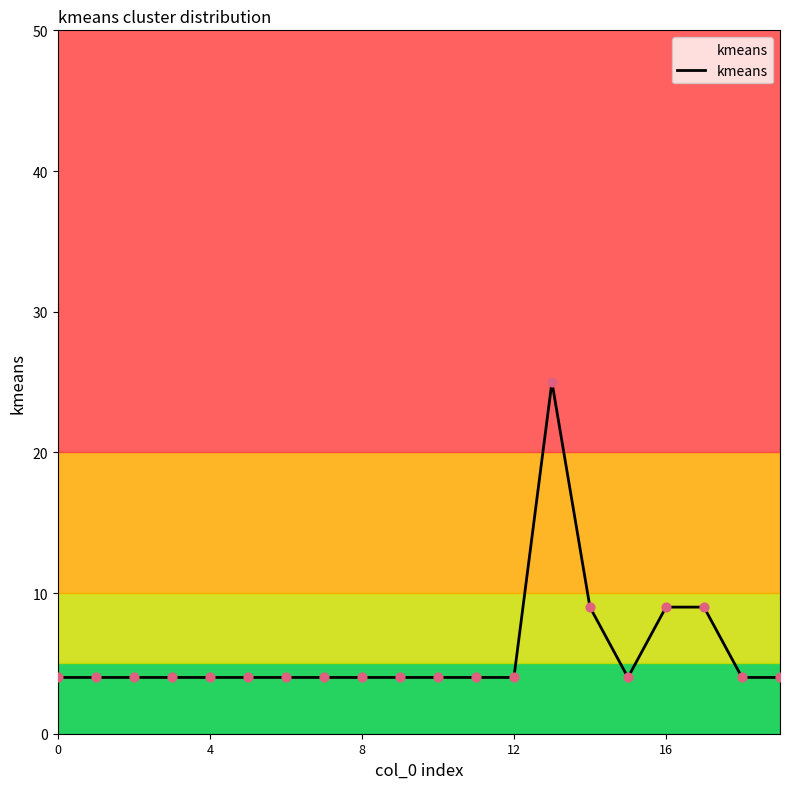

What is the difference between the maximum and minimum values?

21